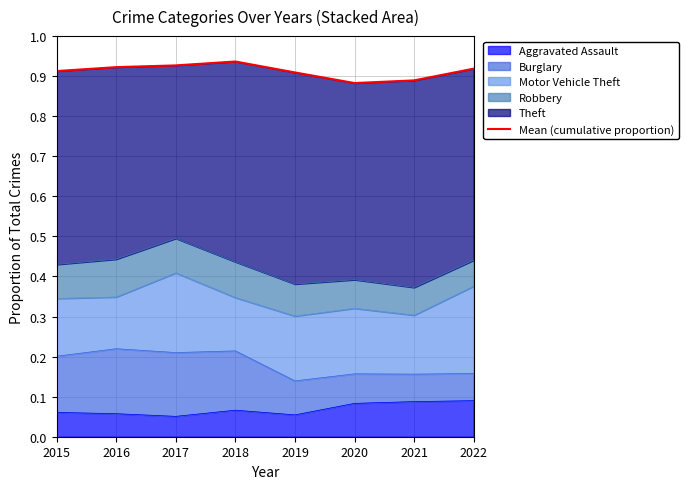

True or false: Aggravated Assault has a value of 0.0 at 2017.

False